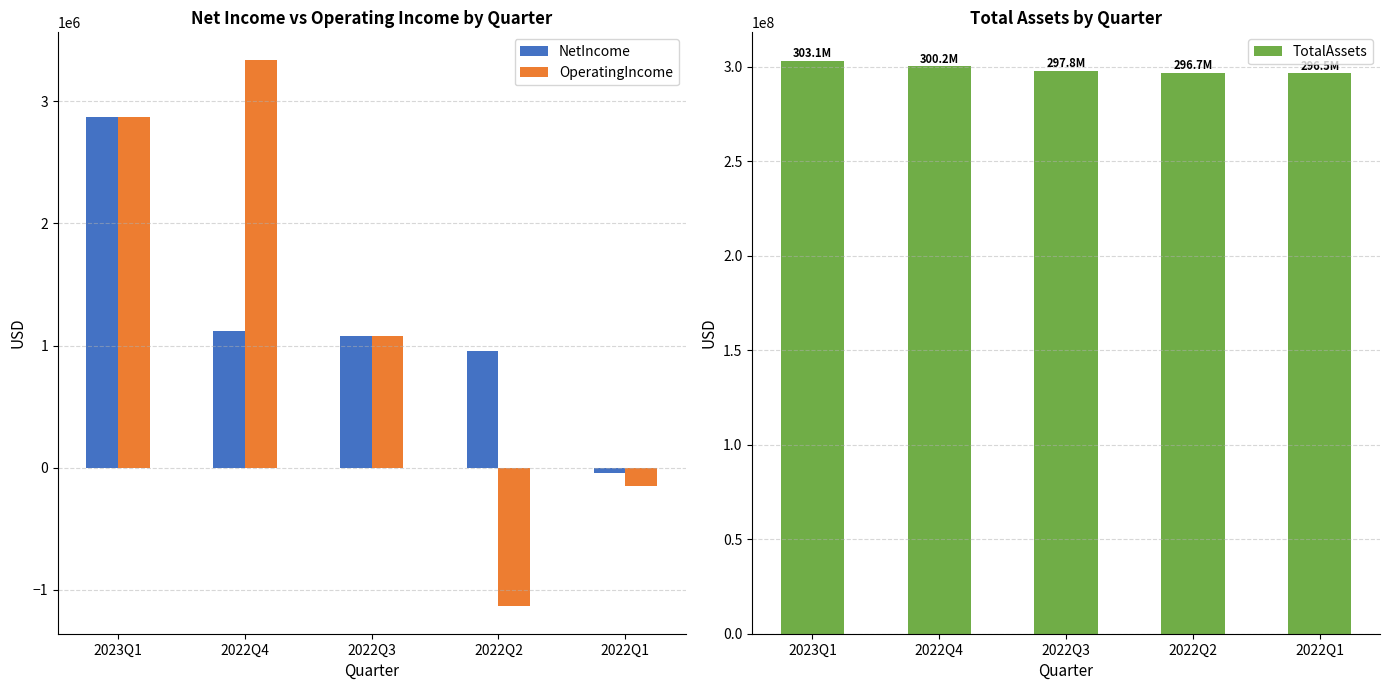

What is the difference between the OperatingIncome values at 2022Q2 and 2022Q3?

2212122.0